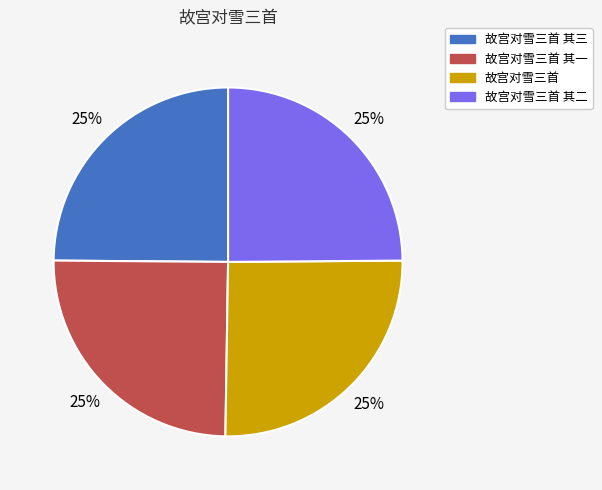

What percentage is the 故宫对雪三首 其二 slice, to the nearest percent?

25%